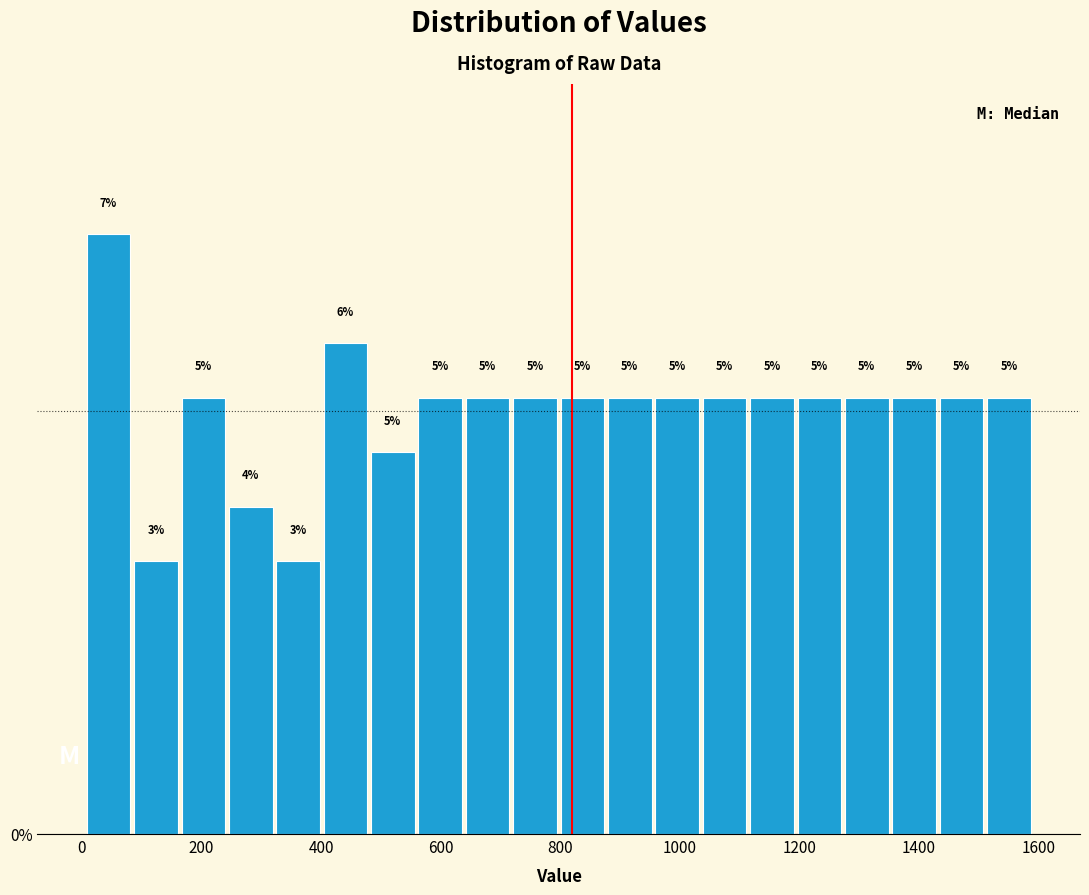

Read against the x-axis, roughly where is the centre of the tallest bar?

40